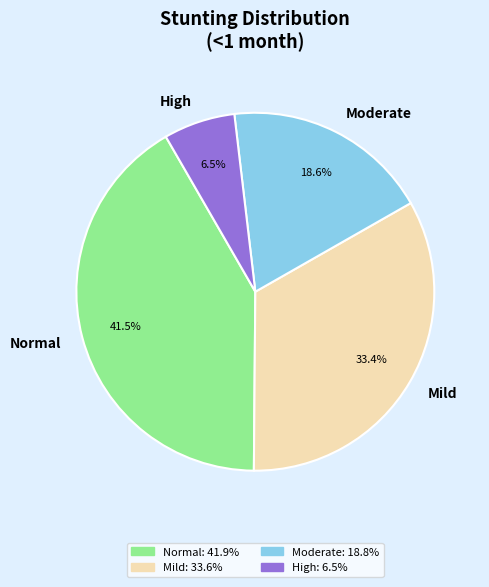

Does any single category account for the majority?

No